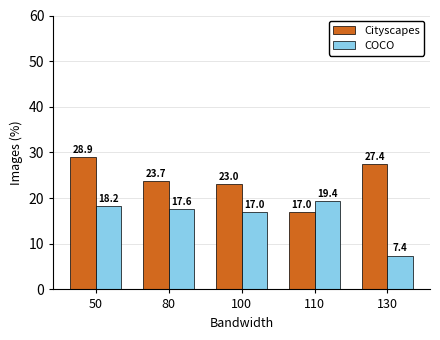

How many bars are there in each group?

2